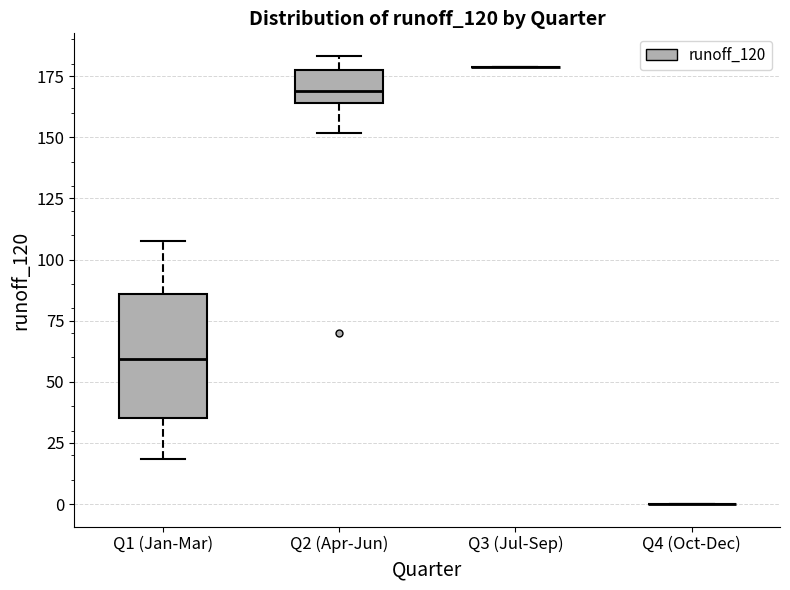

Reading left to right, read every box against the y-axis: the position of its median line, the range the box covers, and the ends of its whiskers. The values are not printed on the chart, so give them approximately, as read against the axis.

Q1 (Jan-Mar): median 60, box 35 to 85, whiskers 20 to 110
Q2 (Apr-Jun): median 170, box 165 to 180, whiskers 150 to 185
Q3 (Jul-Sep): box collapsed to a line at 180, whiskers 180 to 180
Q4 (Oct-Dec): box collapsed to a line at 0, whiskers 0 to 0